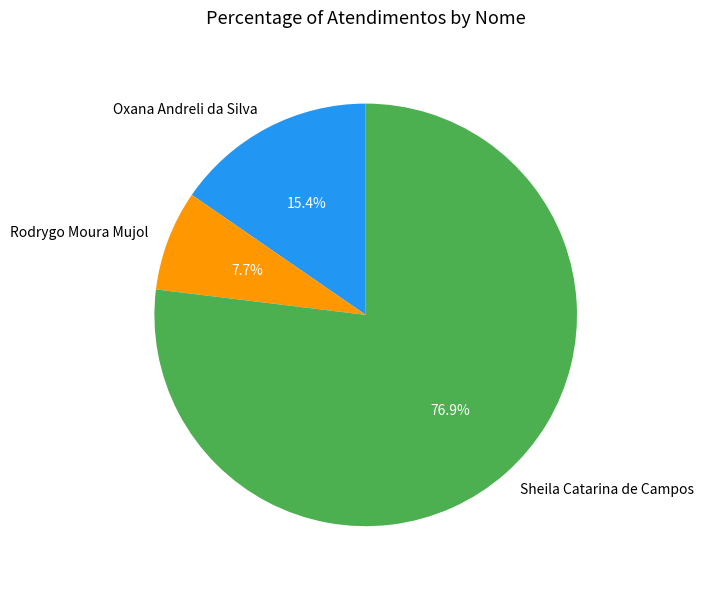

Rank the categories by value from lowest to highest.

Rodrygo Moura Mujol, Oxana Andreli da Silva, Sheila Catarina de Campos